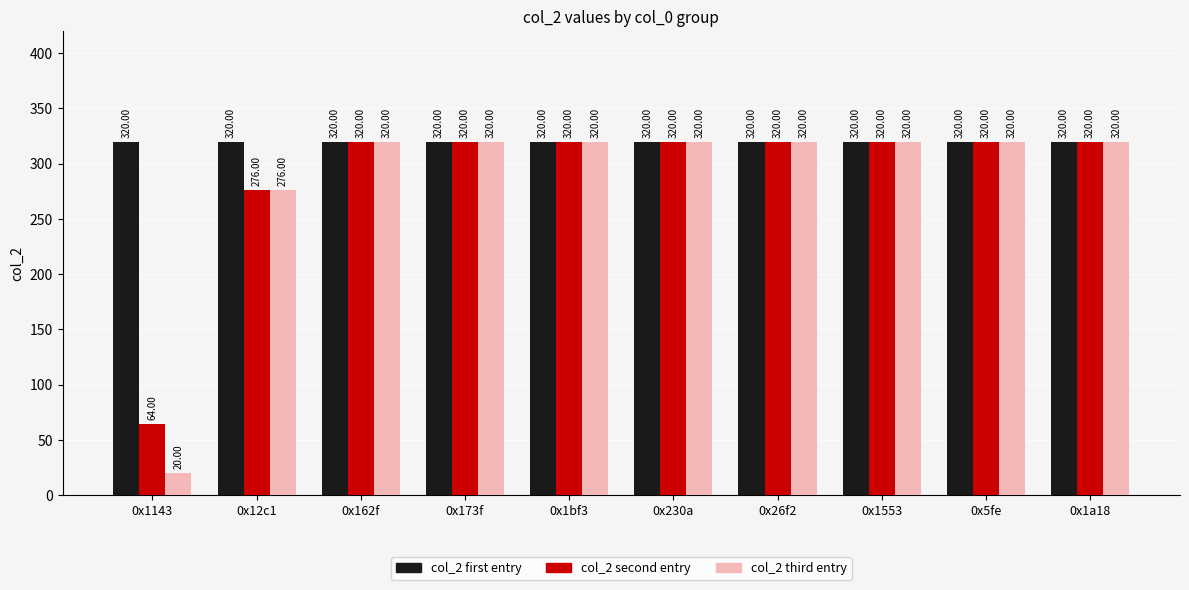

Is it true that col_2 second entry equals 504 at 0x26f2?

False